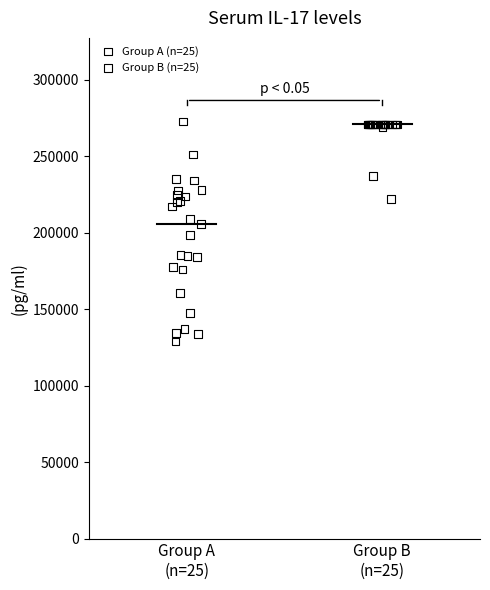

Which series reaches the minimum Y coordinate?

Group A (n=25)